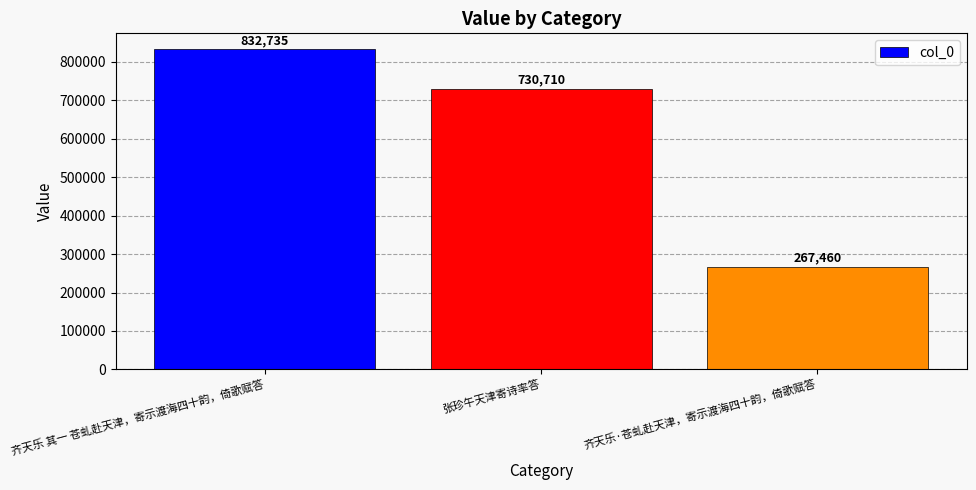

What is the value of the 2nd bar from the left?

730710